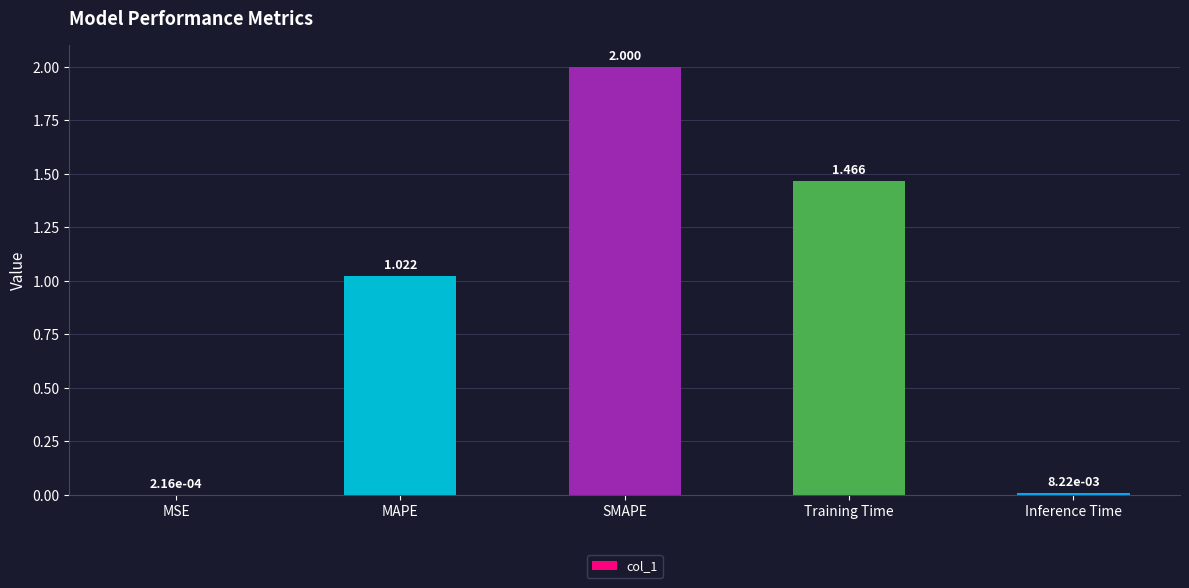

Are the bars horizontal?

No